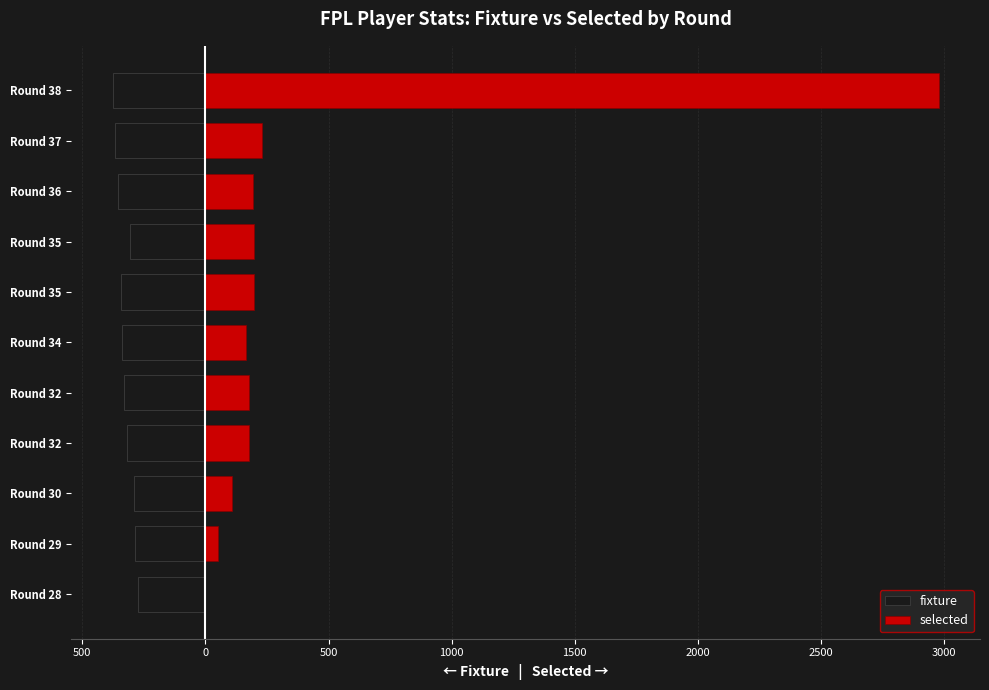

How many groups of bars are there?

11